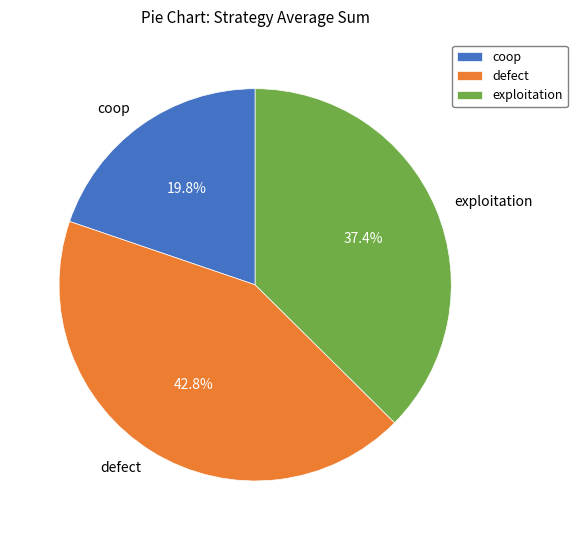

Rank the categories by value from highest to lowest.

defect, exploitation, coop